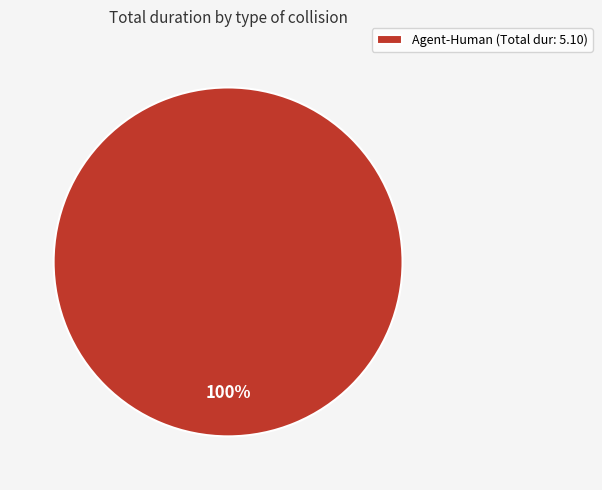

How many slices are in this pie chart?

1